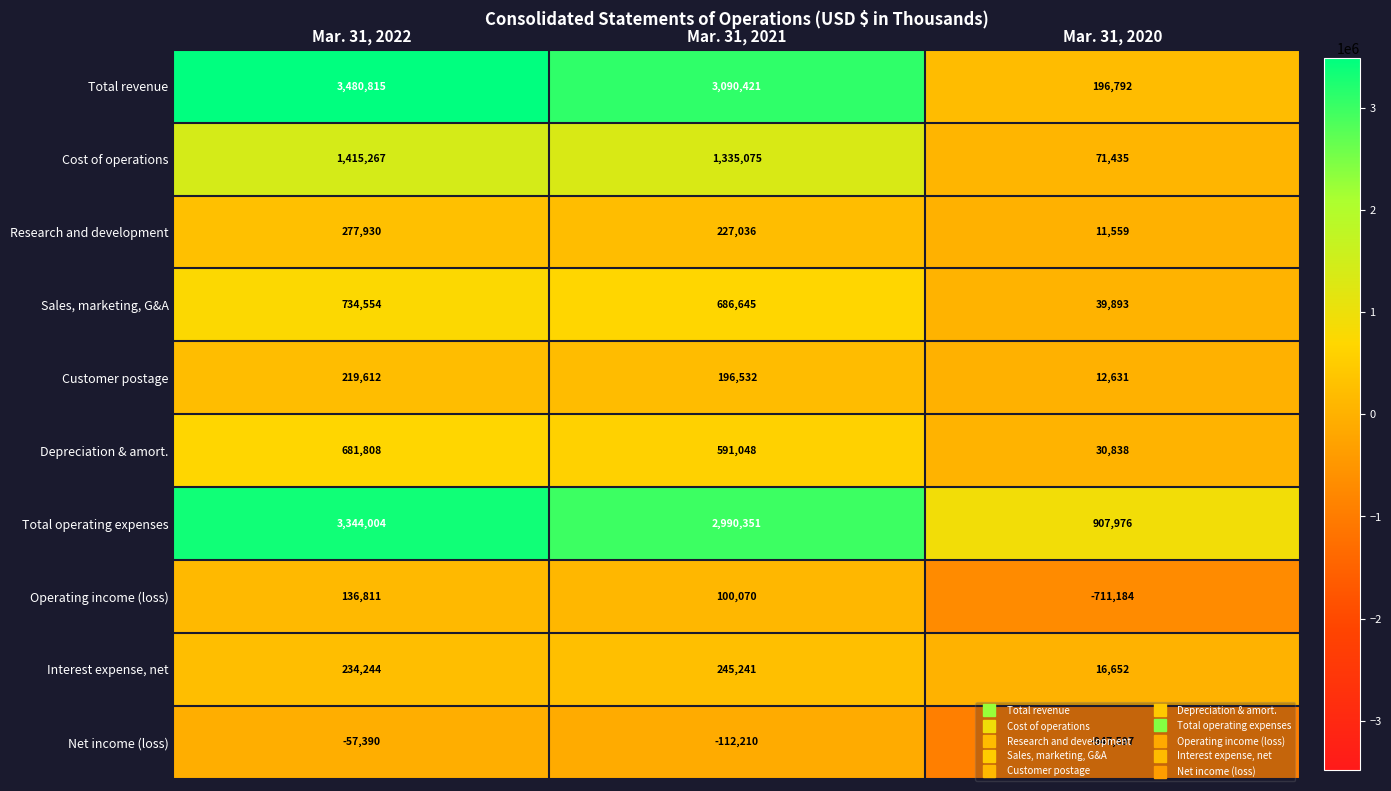

At which label does Sales, marketing, G&A first exceed 686645?

Mar. 31, 2022